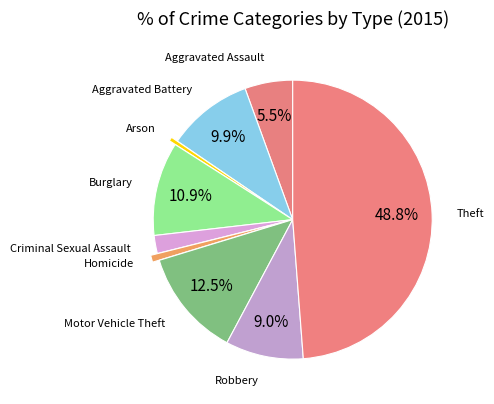

Which slice is the largest?

Theft